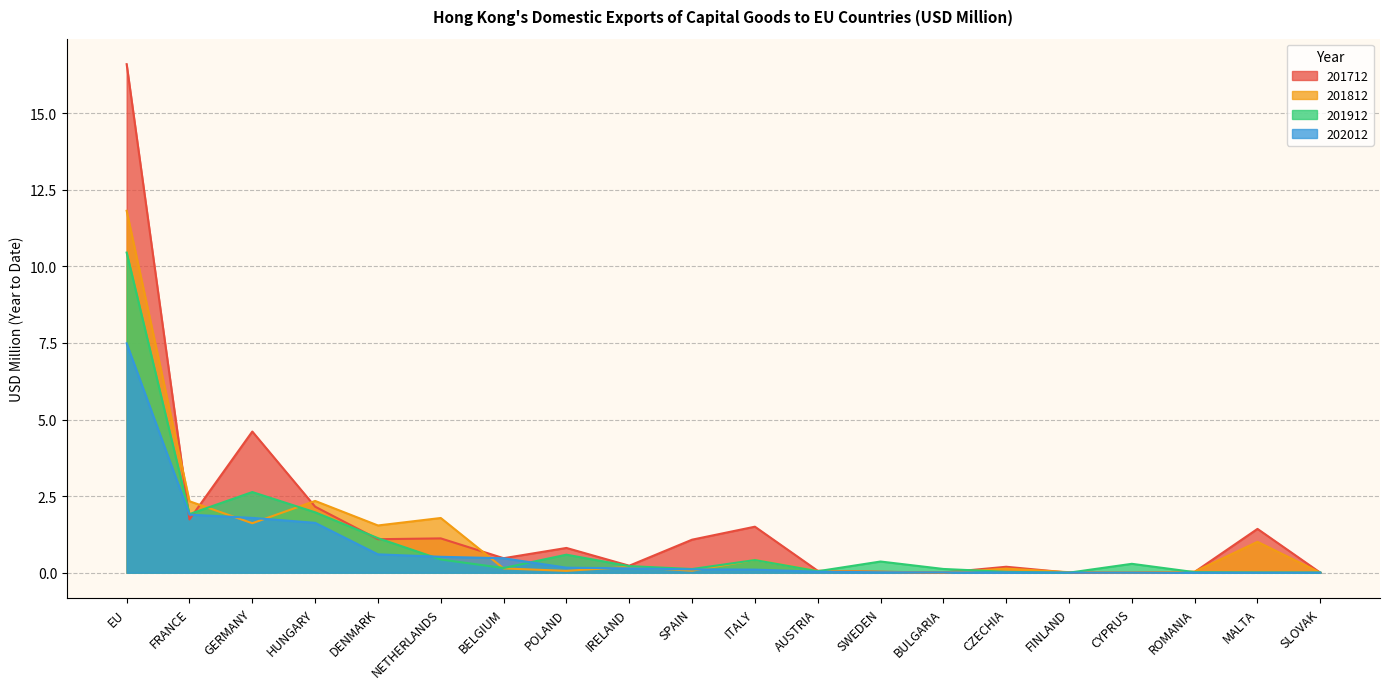

What is the value of the 201712 point at the 4th from the left?

2.2